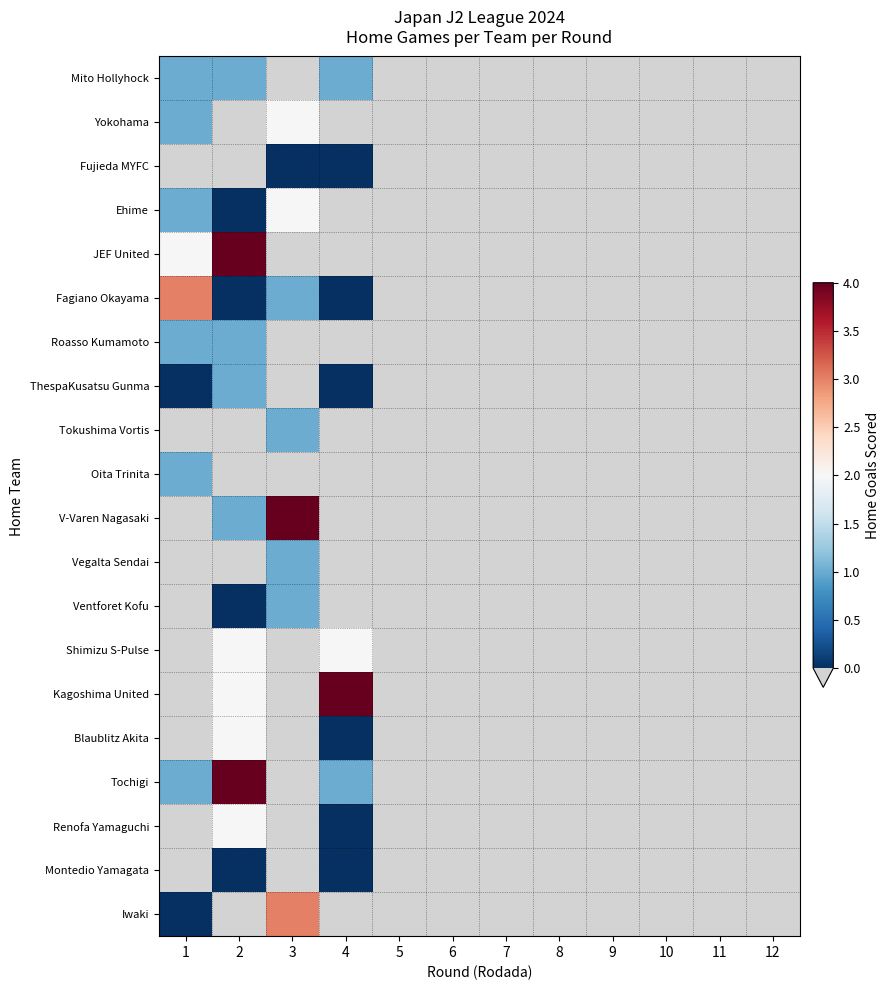

At how many categories does at least one series exceed 1?

4